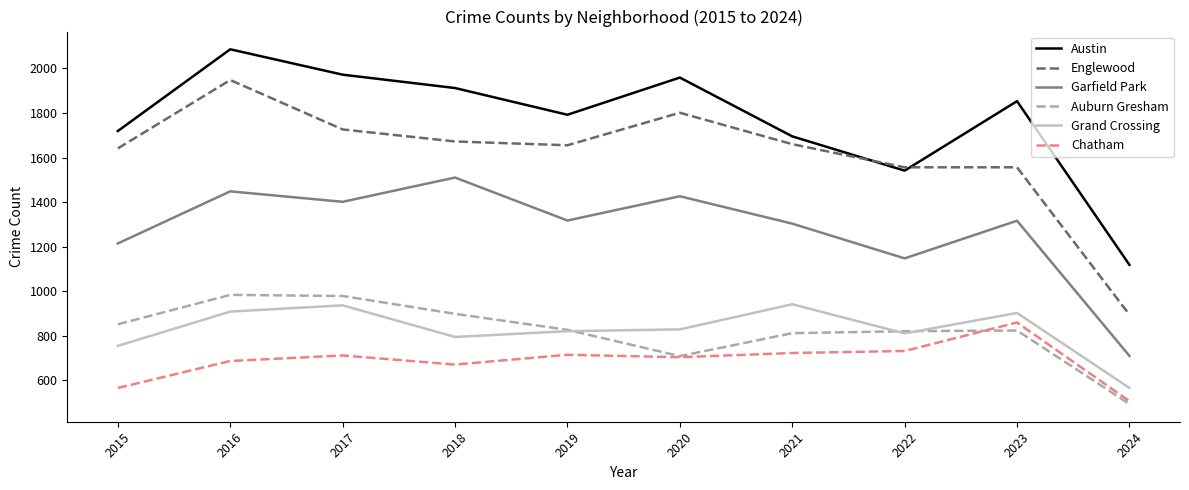

True or false: Grand Crossing has more than 1 interior local peaks.

True